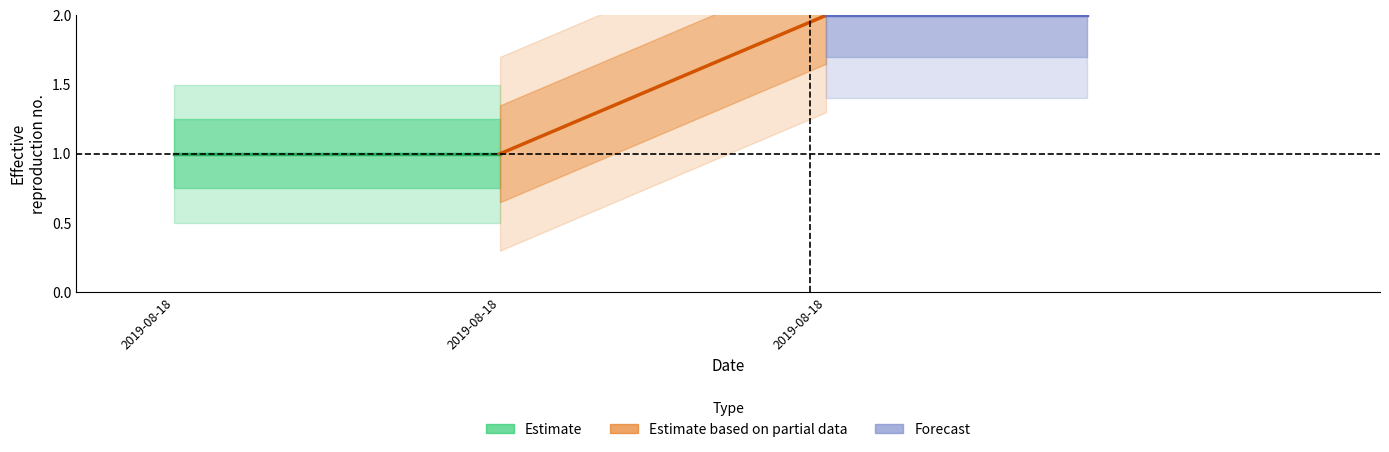

What is the smallest value displayed?

1